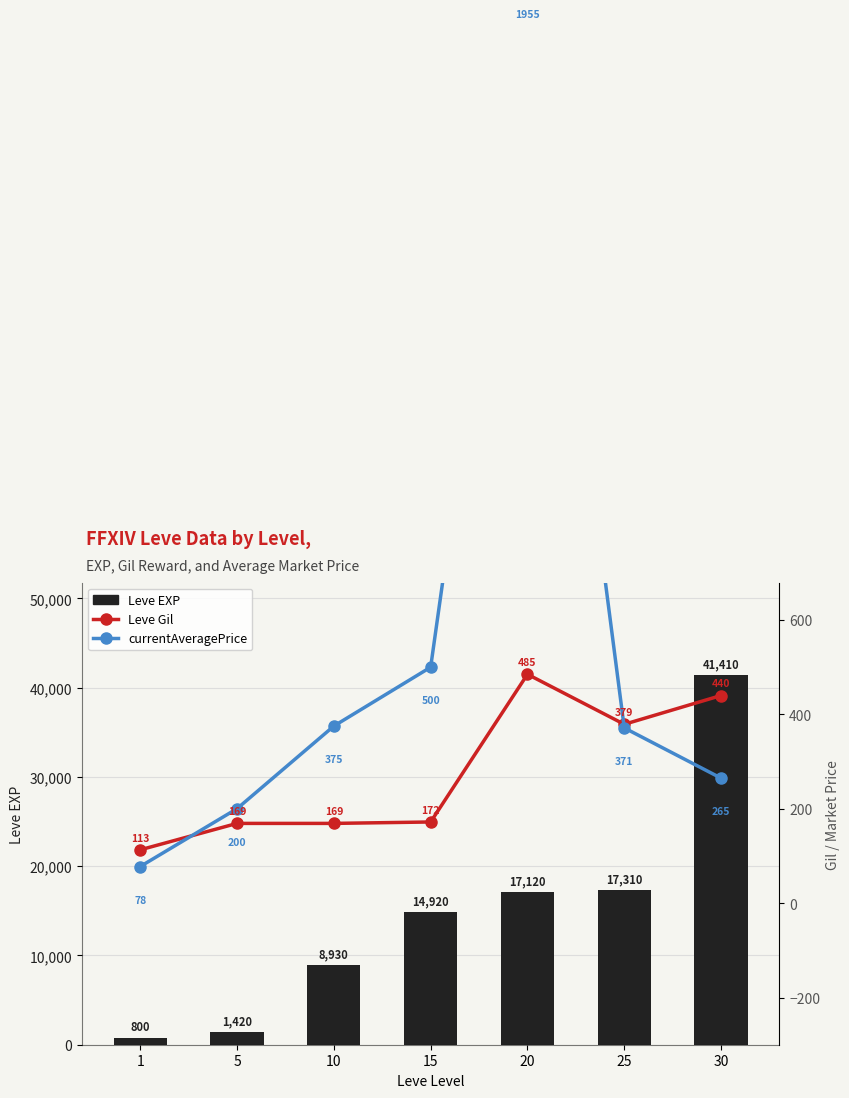

Where does the Leve Gil series first go above 172?

20